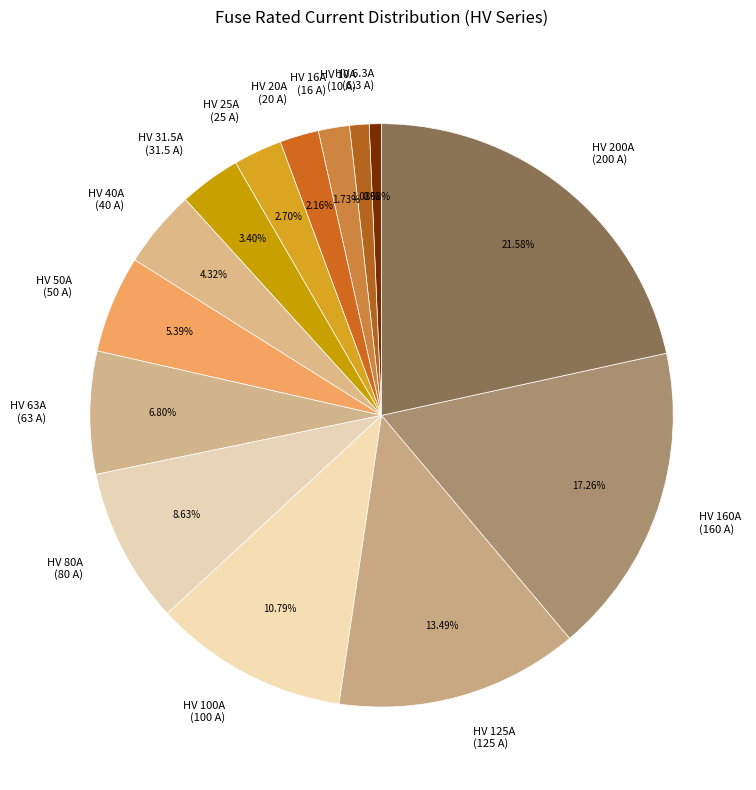

What percentage is NOT represented by HV 50A?

94.6%